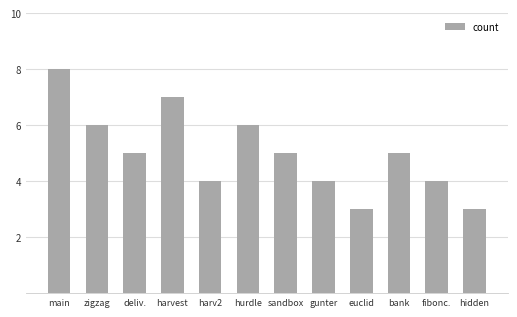

What is the smallest value displayed?

3